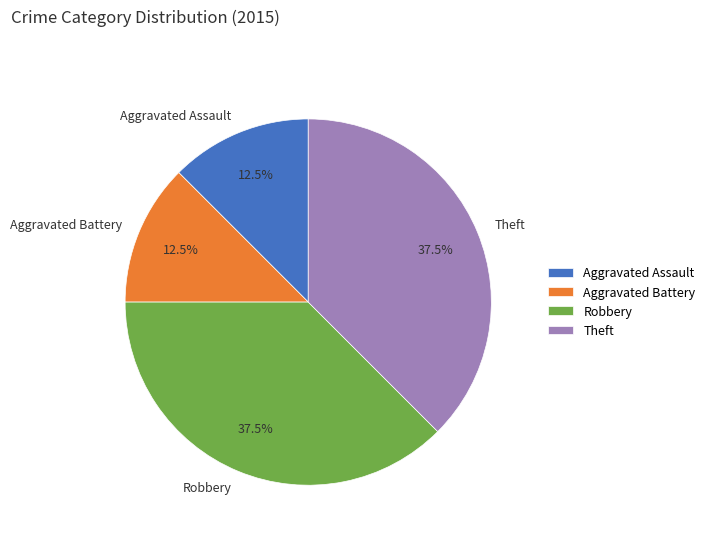

How many slices are in this pie chart?

4